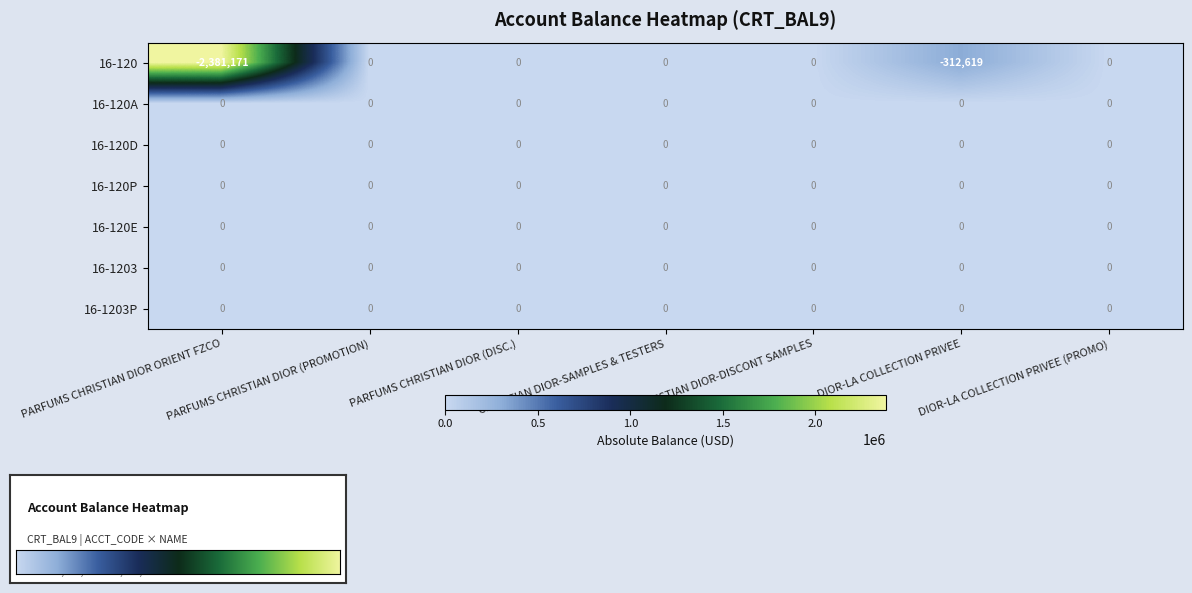

Is it true that 16-120E equals 0 at PARFUMS CHRISTIAN DIOR (DISC.)?

True